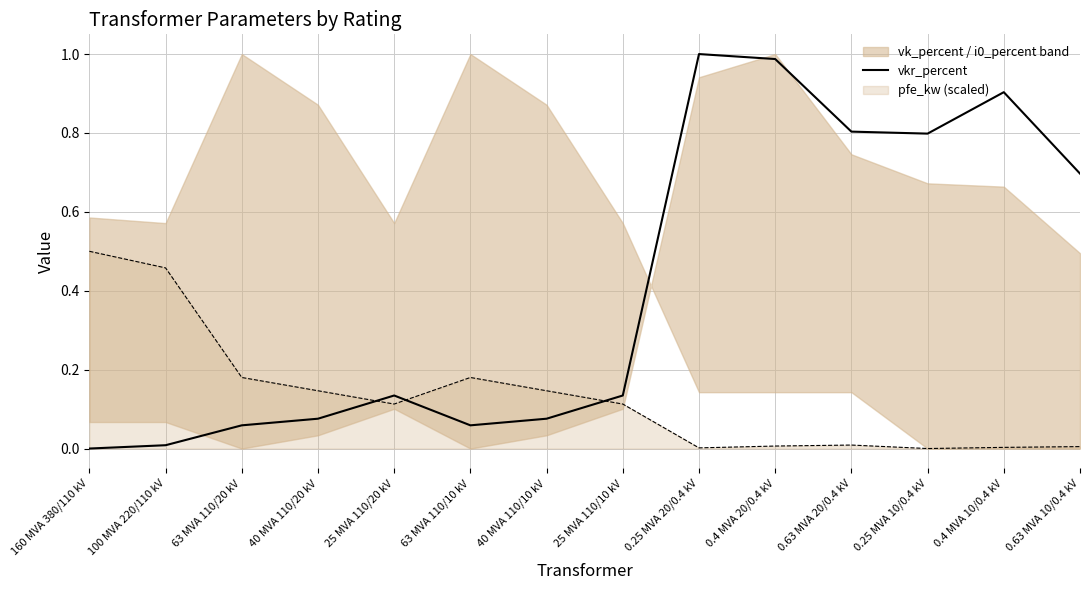

Rank the categories by value from highest to lowest.

0.25 MVA 20/0.4 kV, 0.4 MVA 20/0.4 kV, 0.4 MVA 10/0.4 kV, 0.63 MVA 20/0.4 kV, 0.25 MVA 10/0.4 kV, 0.63 MVA 10/0.4 kV, 25 MVA 110/20 kV, 25 MVA 110/10 kV, 40 MVA 110/20 kV, 40 MVA 110/10 kV, 63 MVA 110/20 kV, 63 MVA 110/10 kV, 100 MVA 220/110 kV, 160 MVA 380/110 kV